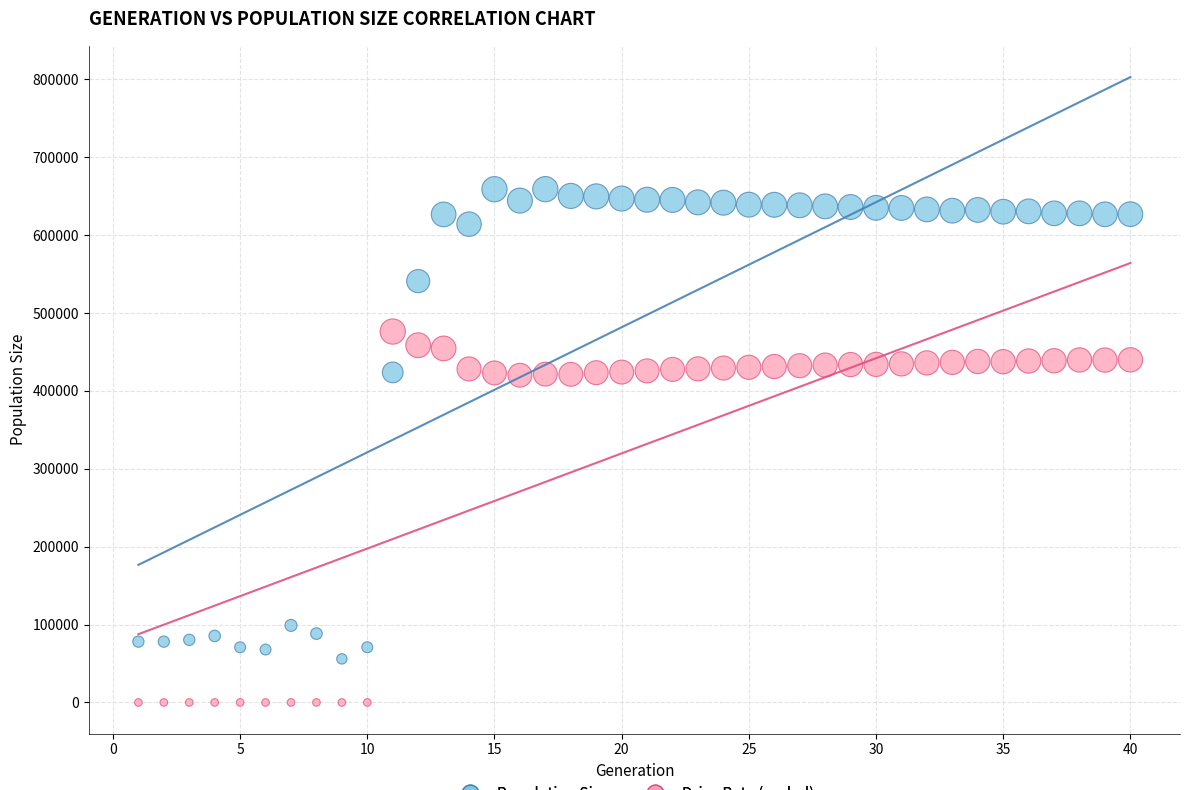

Which series contains the lowest Y value?

Drive Rate (scaled)